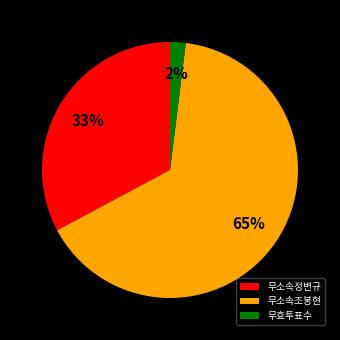

Rank the categories by value from lowest to highest.

무효투표수, 무소속정변규, 무소속조봉현